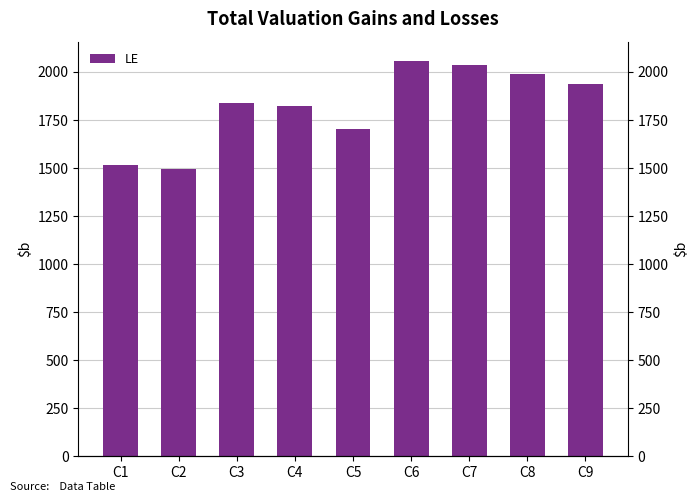

What is the difference between the maximum and second lowest values?

538